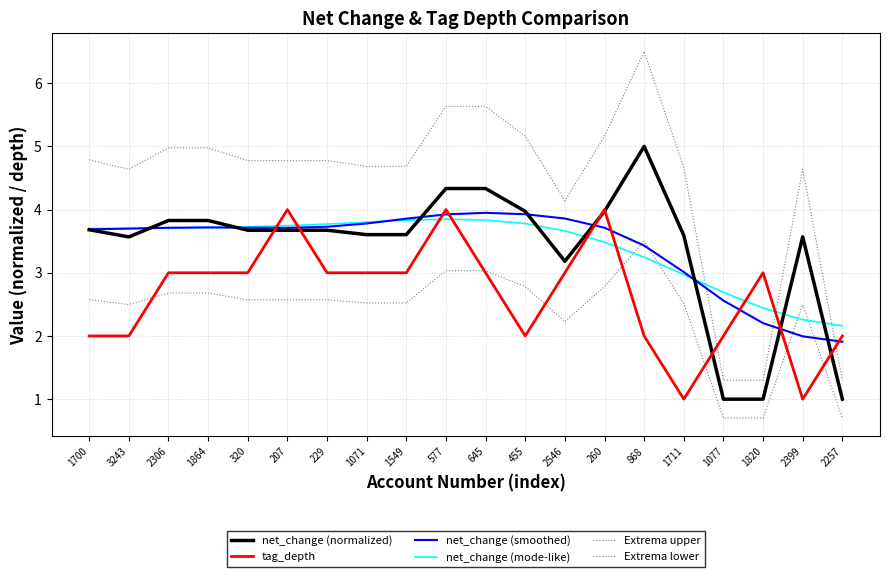

At which label does Extrema upper reach its minimum?

1077